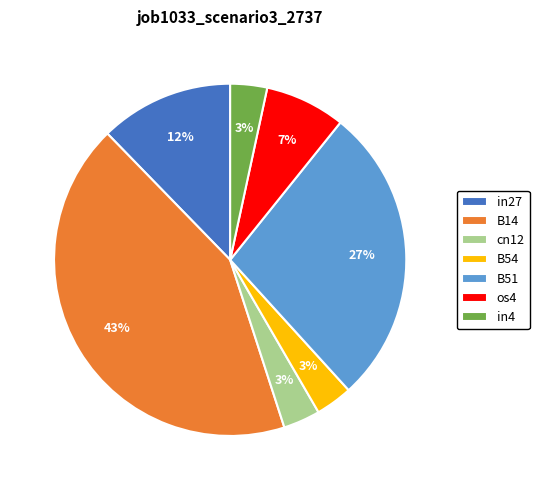

To the nearest percent, what portion does B54 represent?

3%